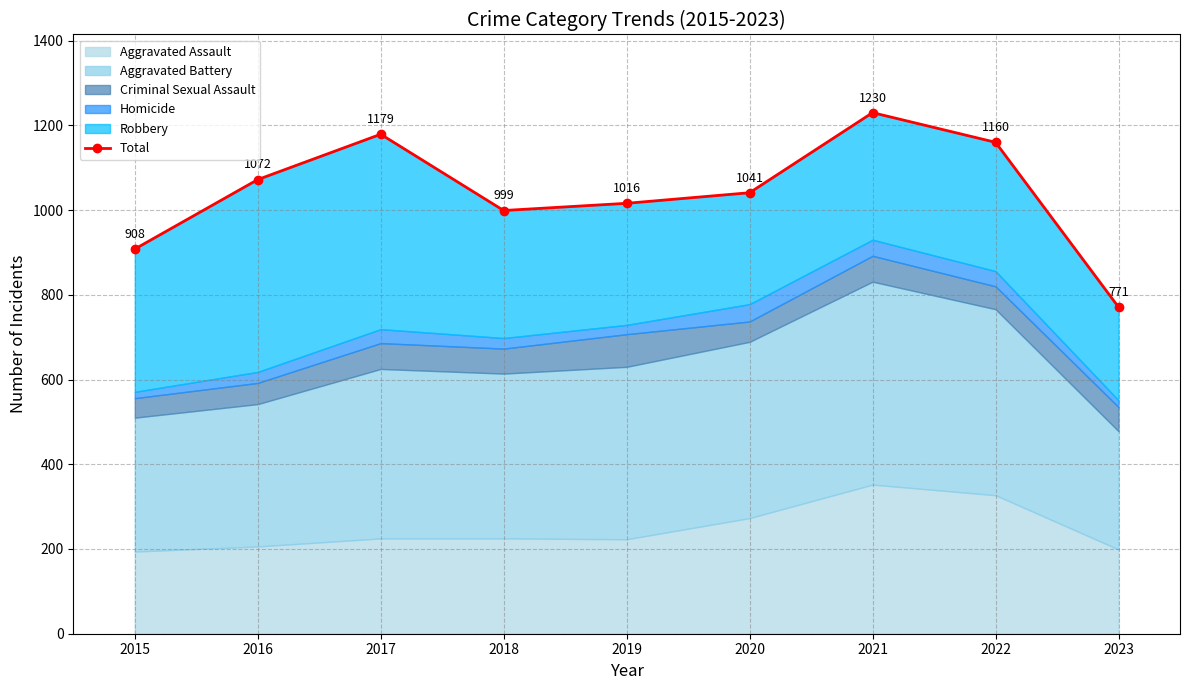

At which label is the value closest to 1000?

2018